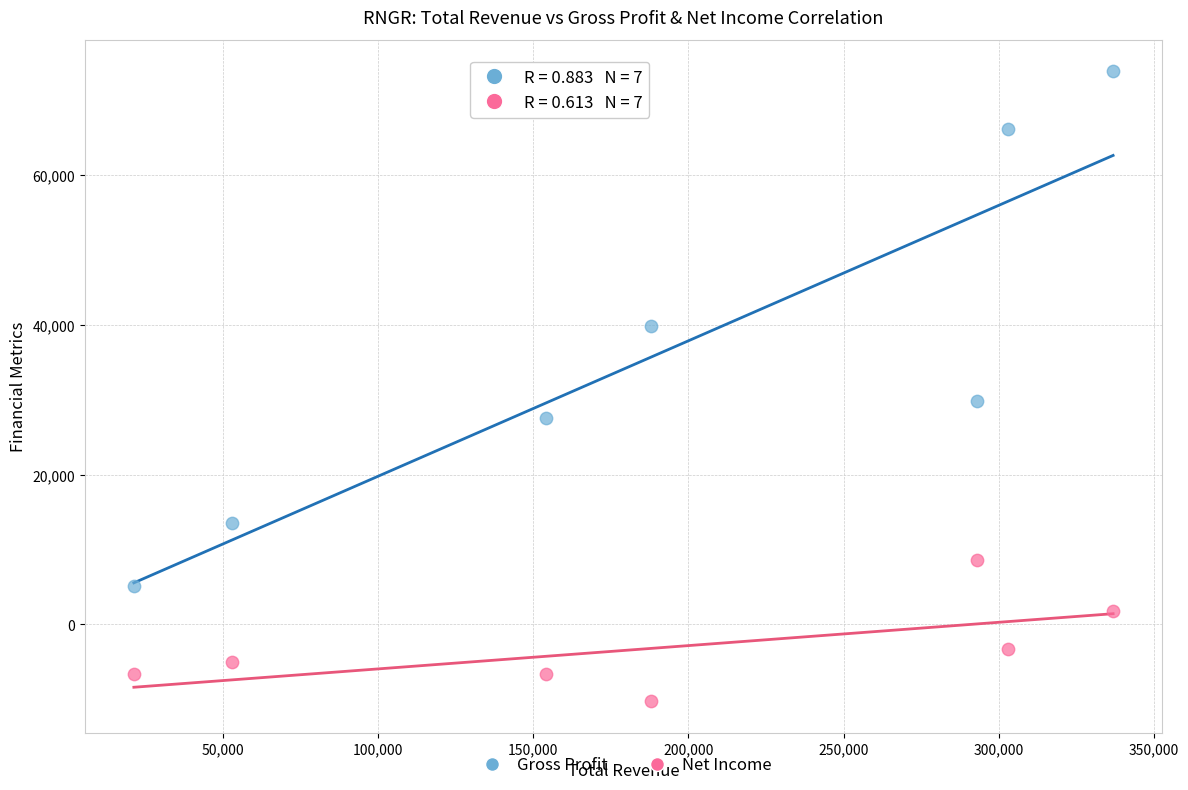

What are all the series names shown in the legend?

Gross Profit, Net Income